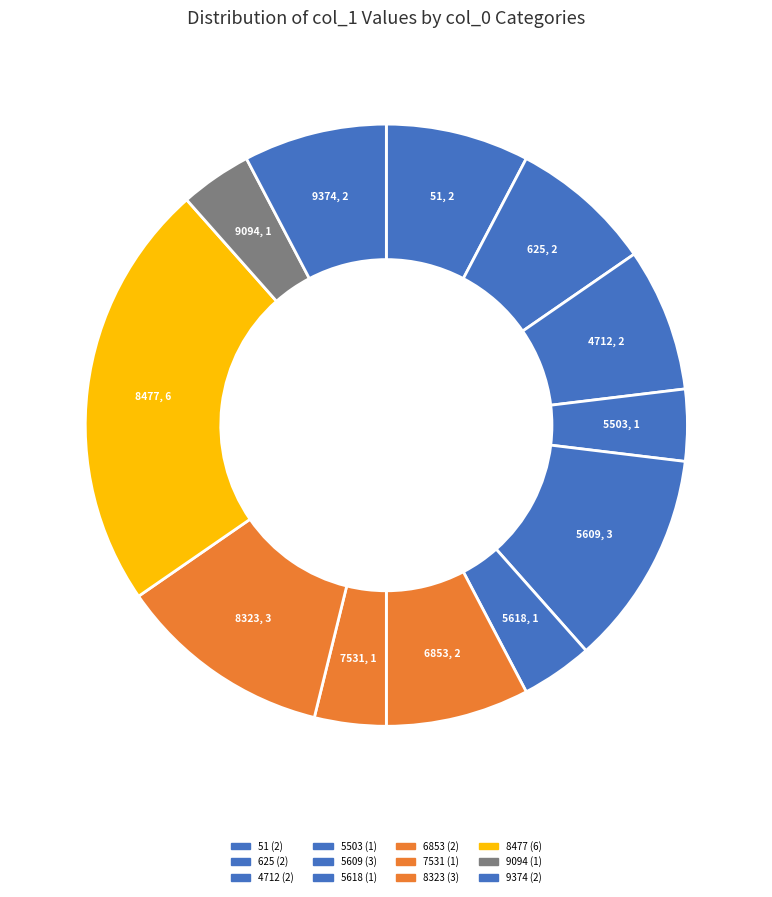

How many segments does this pie chart have?

12